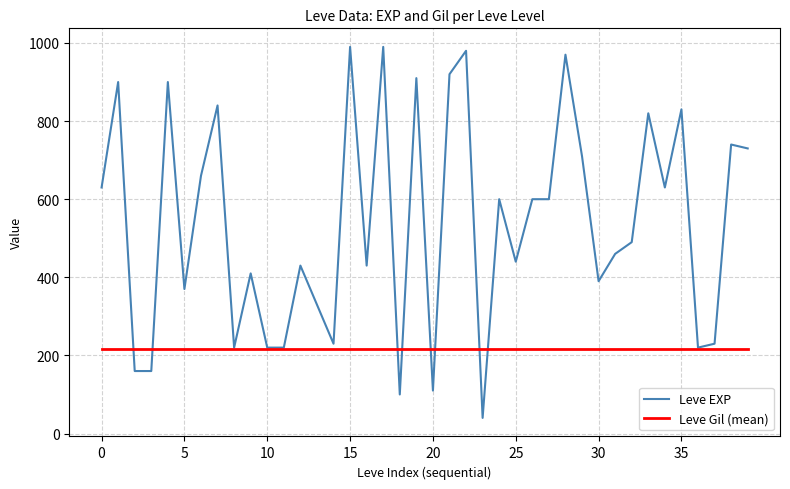

Which series has the largest total across all categories?

Leve EXP